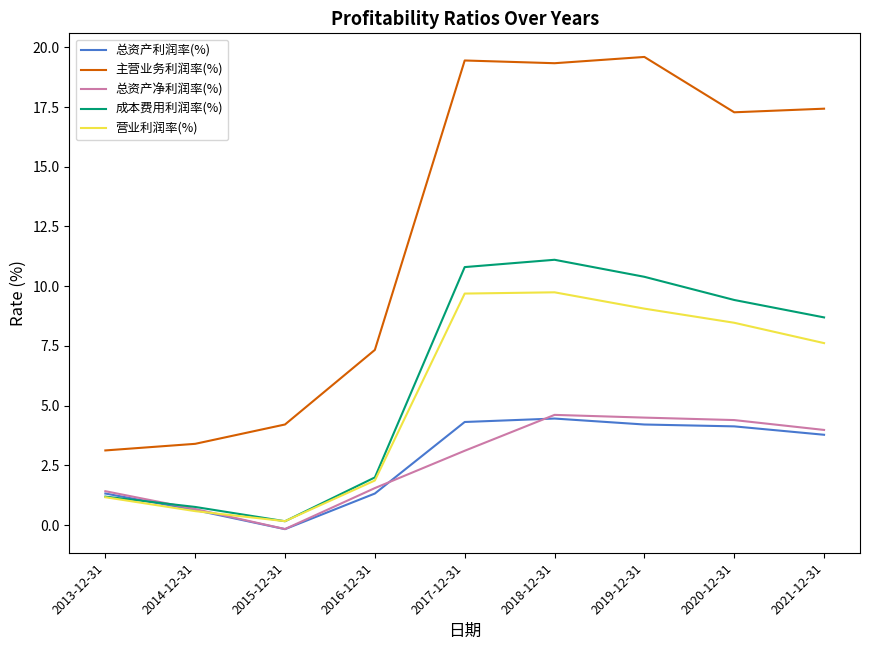

At which category is the sum across all series the highest?

2018-12-31